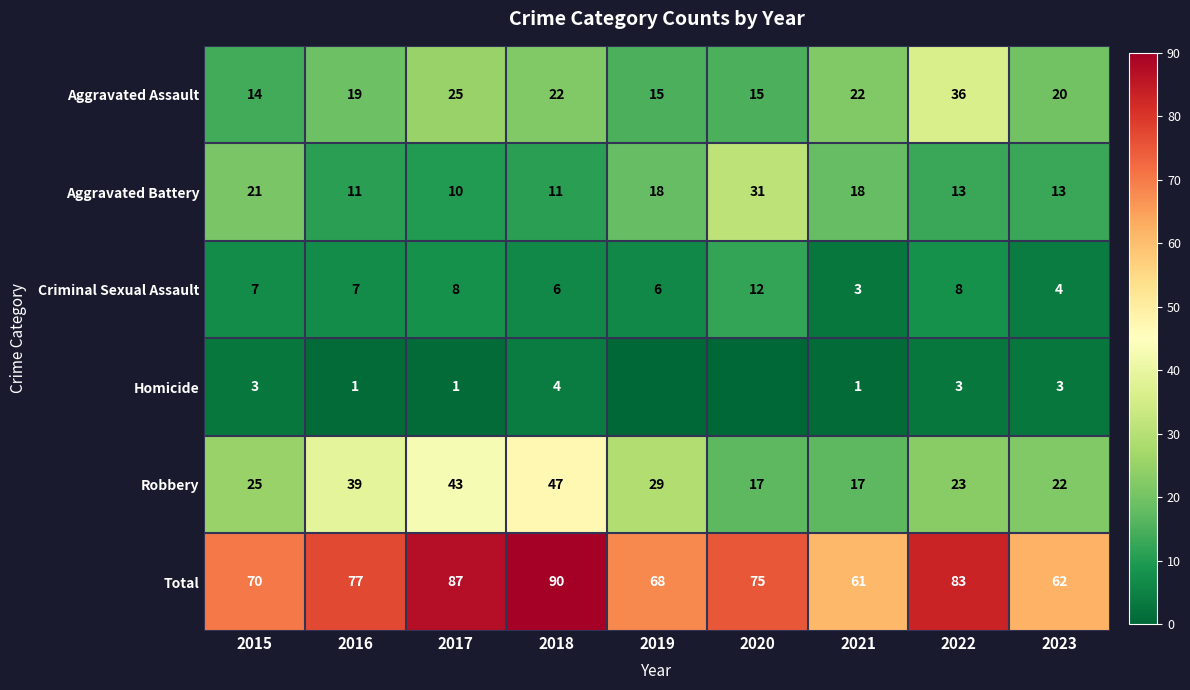

Which has a higher value, 2022 or 2019?

2022